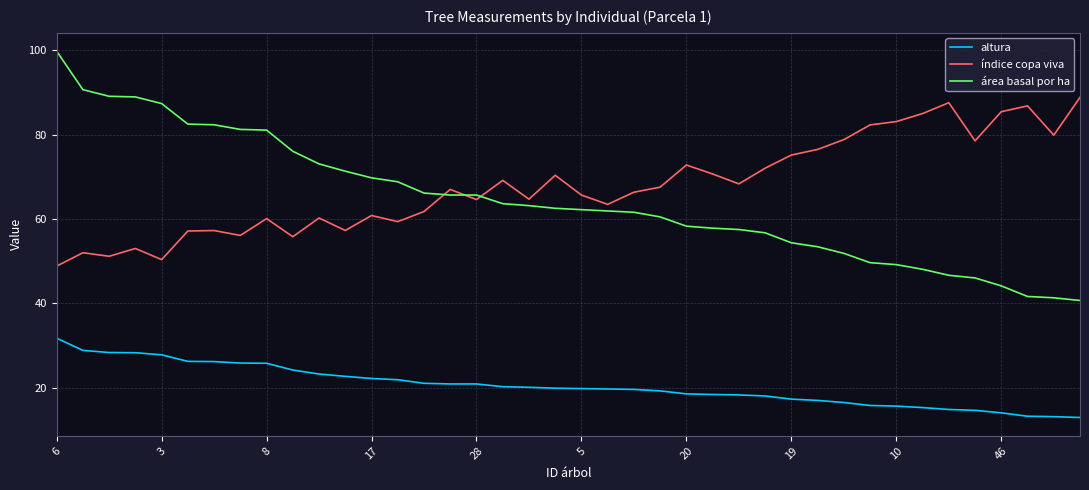

What is the maximum value for altura?

31.8